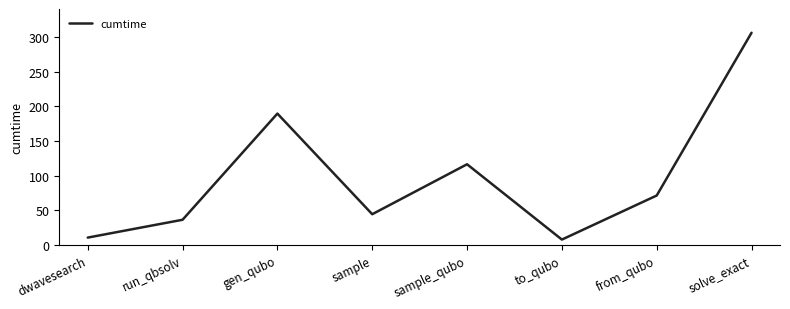

What is the ratio of the value at sample to the value at dwavesearch?

4.1